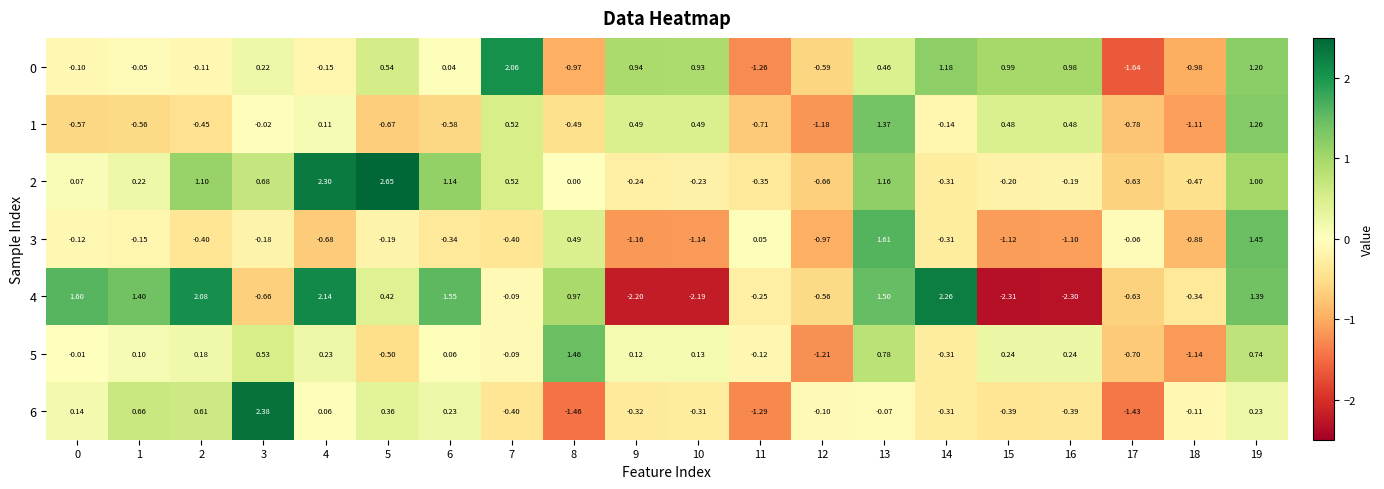

What is the spread (max minus min) of values at 3?

3.0